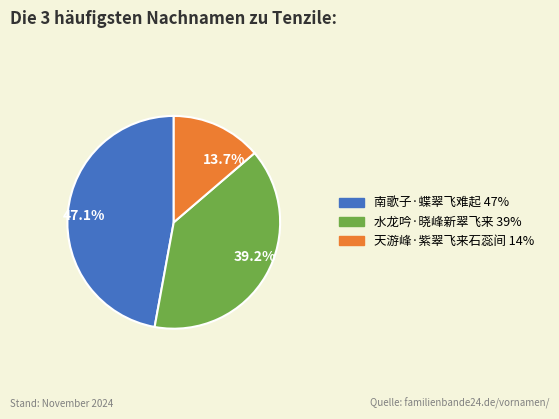

Count the number of slices in the pie.

3